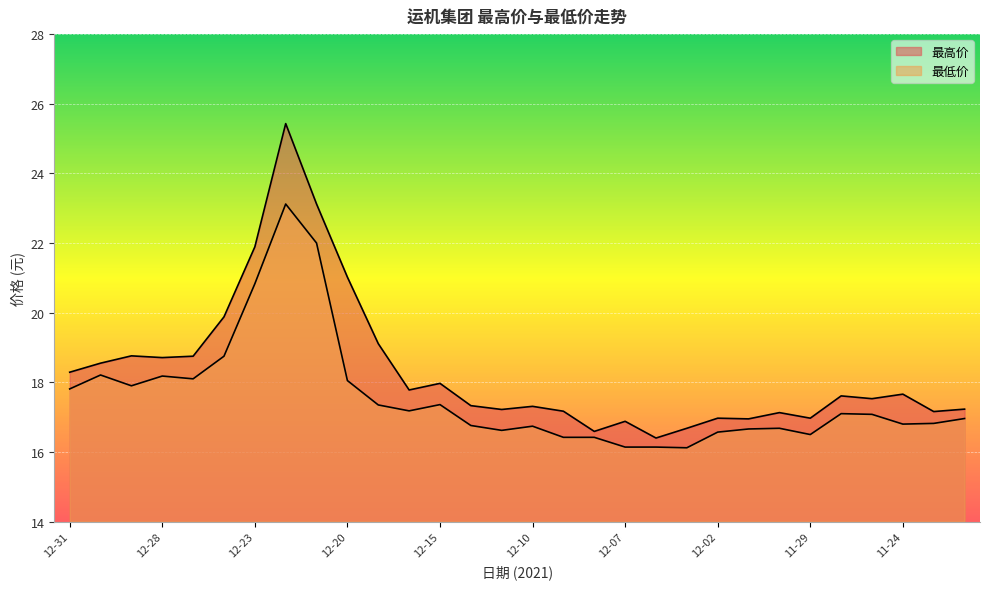

How many interior local valleys does the 最低价 series have?

7